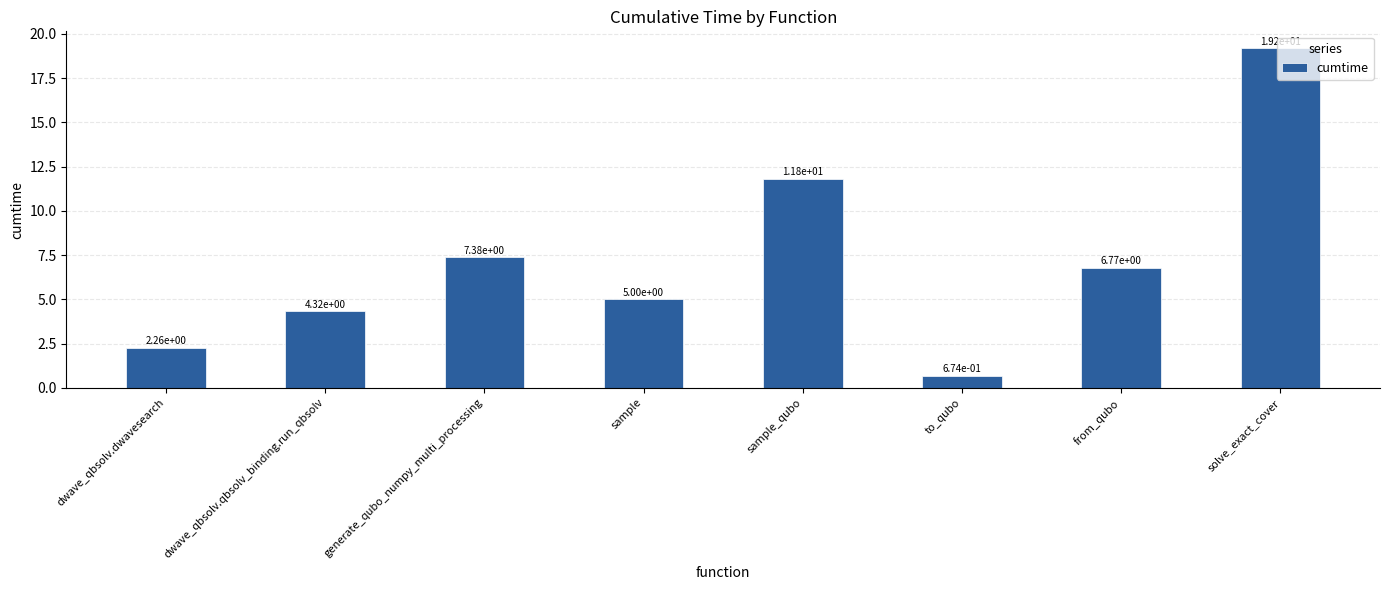

Rank the categories by value from highest to lowest.

solve_exact_cover, sample_qubo, generate_qubo_numpy_multi_processing, from_qubo, sample, dwave_qbsolv.qbsolv_binding.run_qbsolv, dwave_qbsolv.dwavesearch, to_qubo